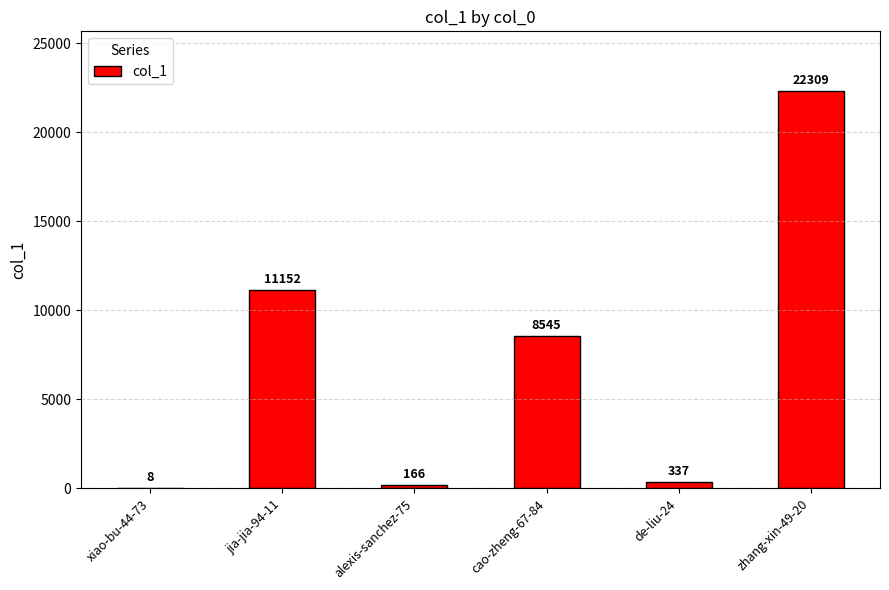

What is the sum of the values at xiao-bu-44-73 and alexis-sanchez-75?

174